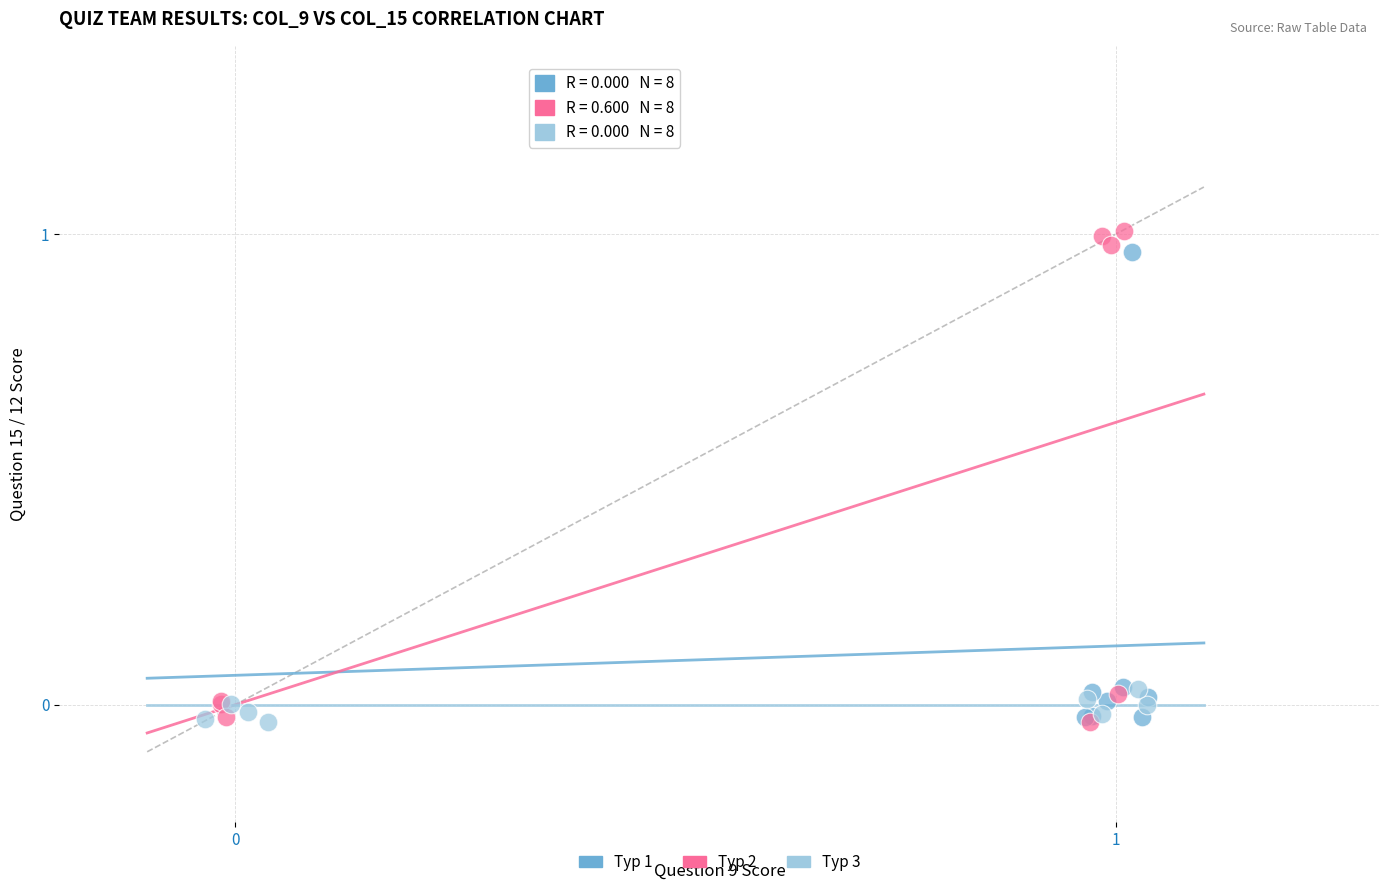

Which series has the widest spread of Y values?

Тур 2